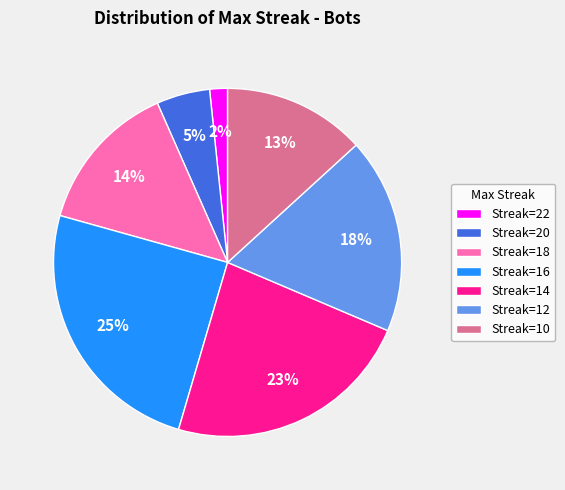

Rank the categories by value from lowest to highest.

Streak=22, Streak=20, Streak=10, Streak=18, Streak=12, Streak=14, Streak=16